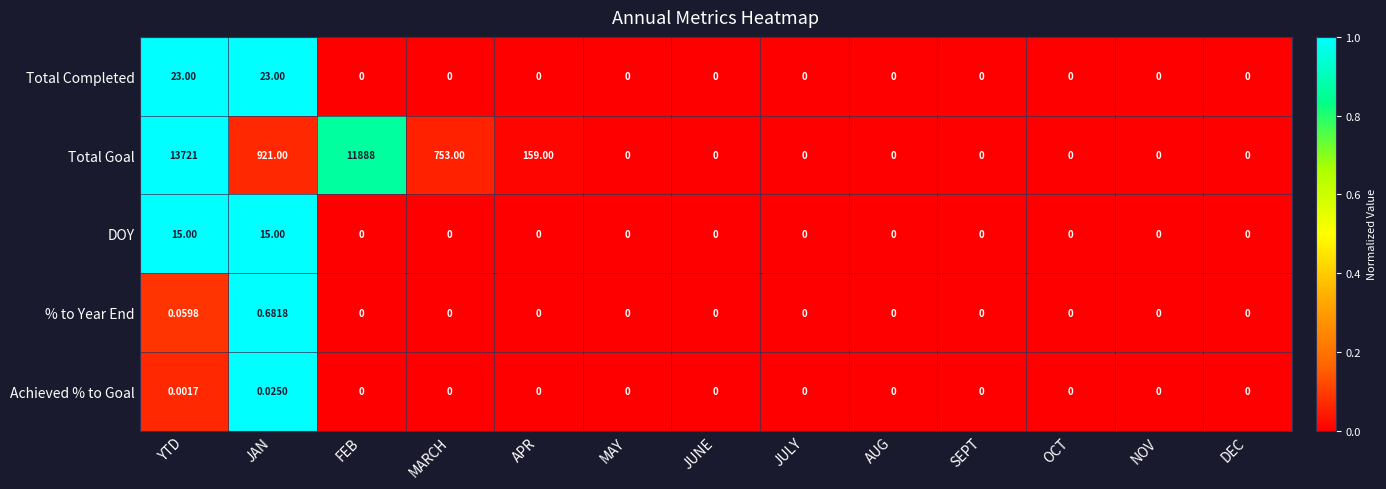

Which series changed the most between JAN and AUG?

Total Goal